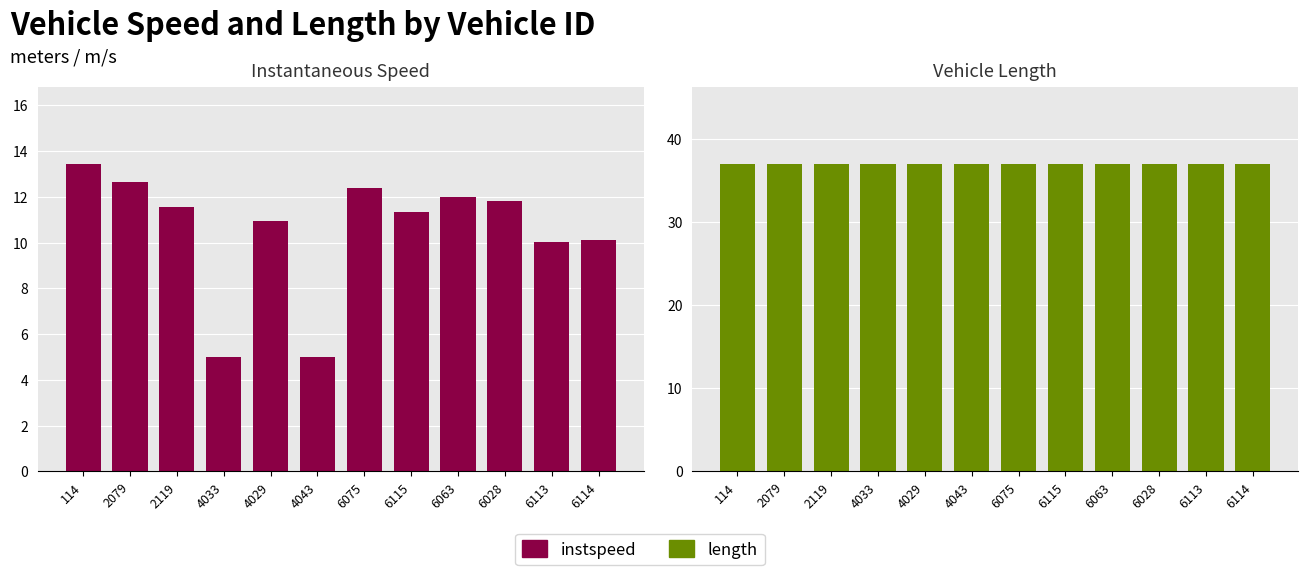

Between 6063 and 6114, which is larger?

6063